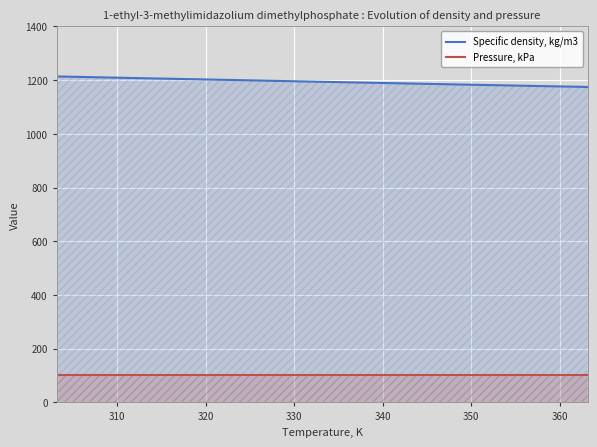

Reading right to left, list all the values displayed in this chart.

Specific density, kg/m3: 1174.7	1177.8	1181.0	1184.2	1187.4	1190.6	1193.9	1197.2	1200.5	1203.8	1207.1	1210.5	1213.9
Pressure, kPa: 101.3	101.3	101.3	101.3	101.3	101.3	101.3	101.3	101.3	101.3	101.3	101.3	101.3